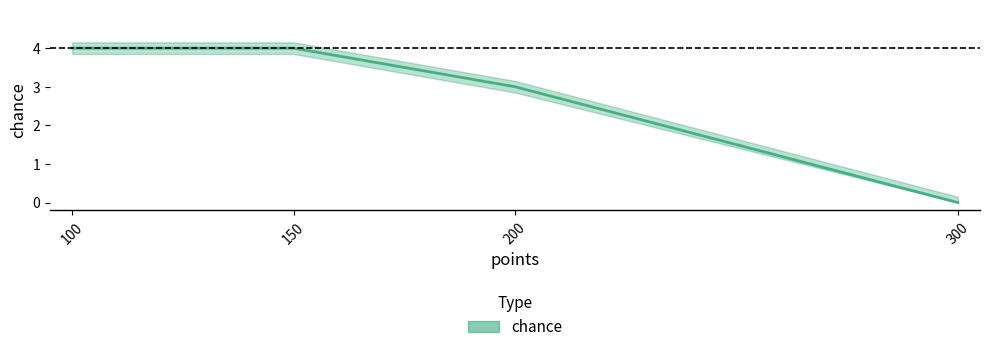

The value at 150 is 4. True or false?

True